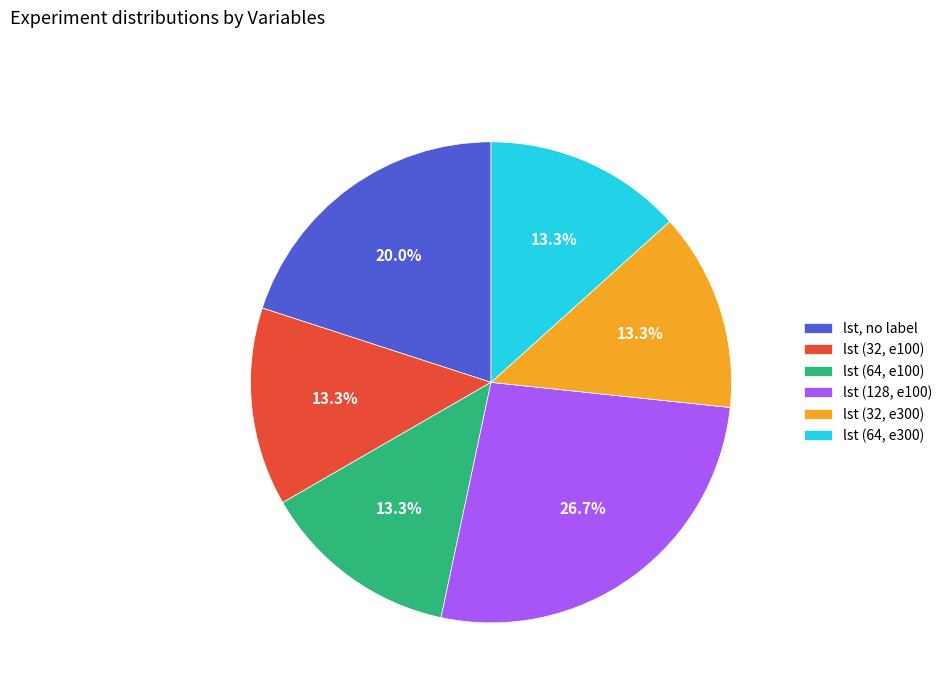

Which has a higher value, lst (128, e100) or lst, no label?

lst (128, e100)